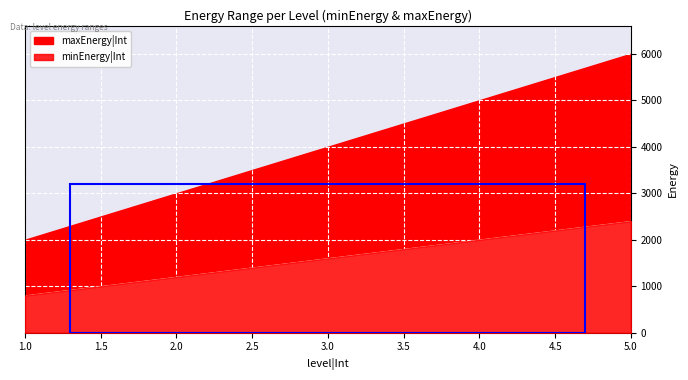

What is the value of the minEnergy|Int point at the 3rd from the left?

1600